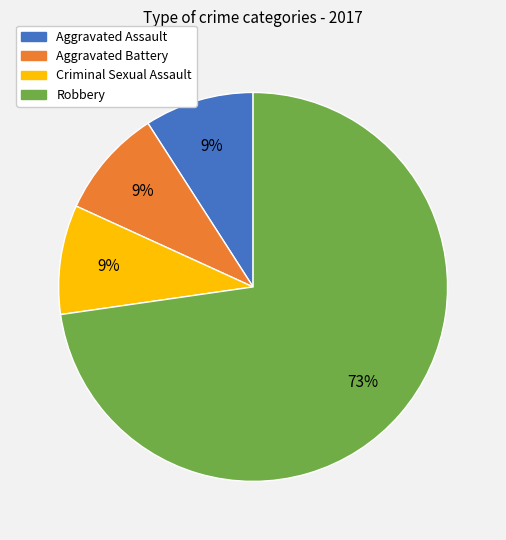

Is Robbery the majority of the pie?

Yes